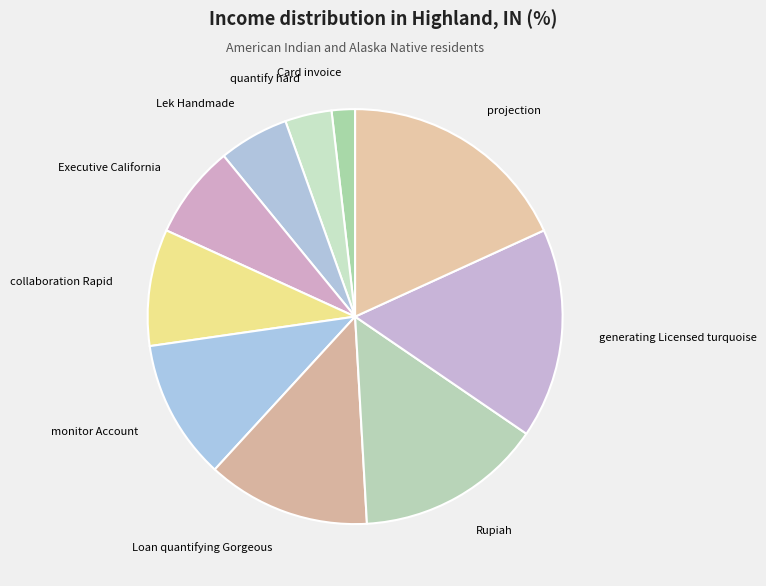

Is it true that quantify hard is 14% of the pie?

False